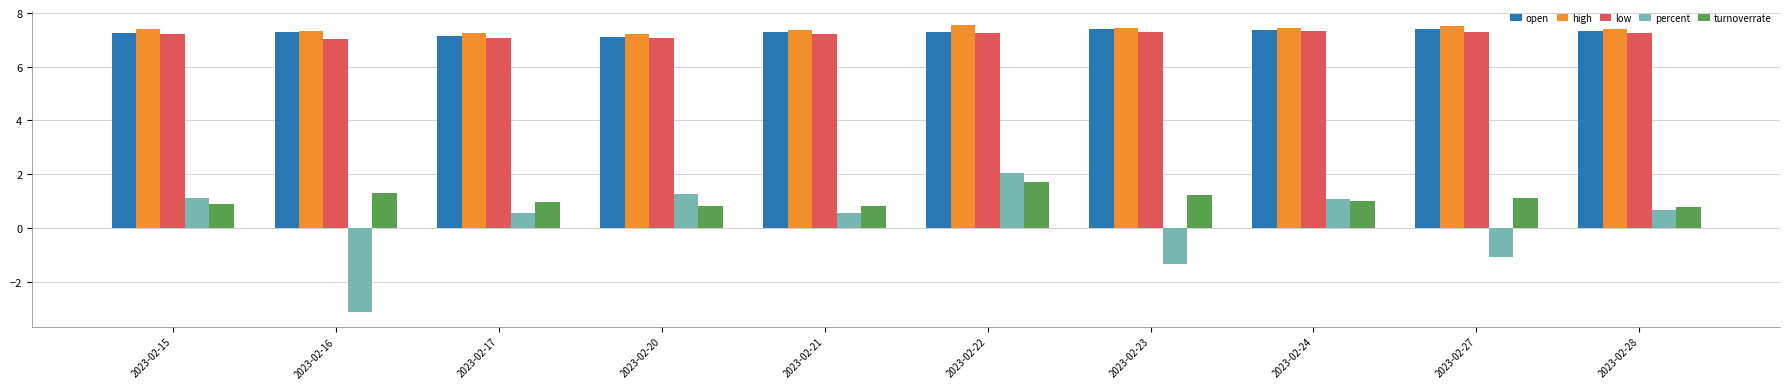

What is the difference between the maximum and minimum values in the open series?

0.3